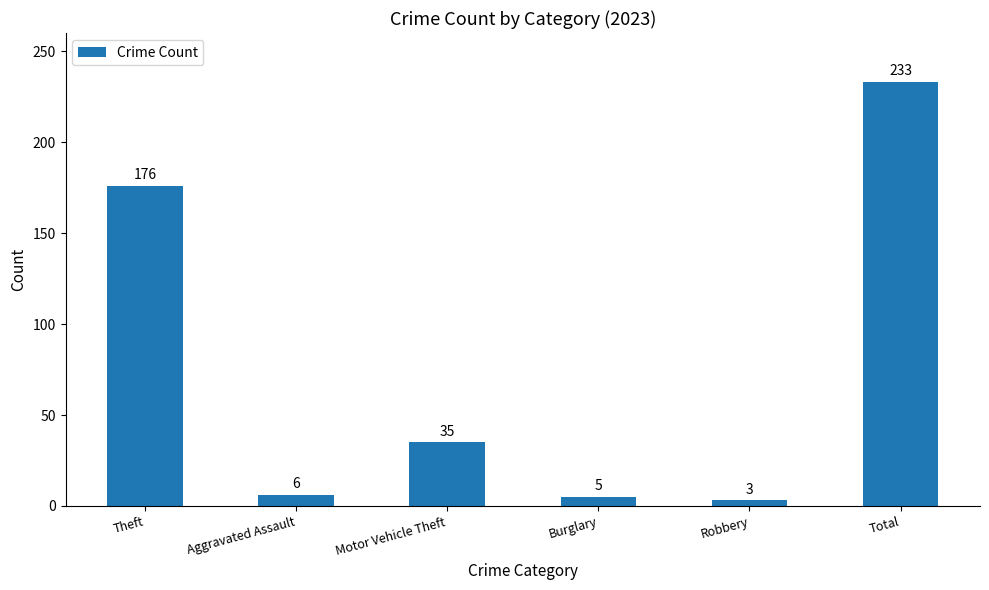

What is the change in value from Theft to Burglary?

-171